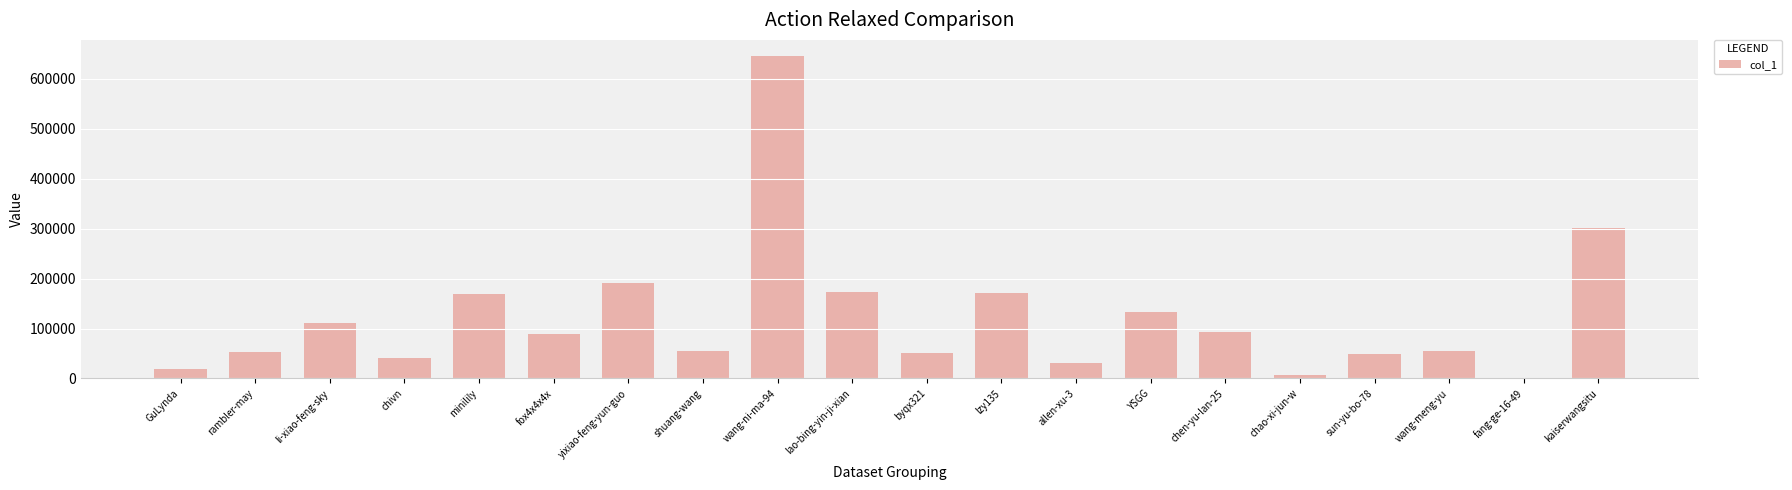

Where is the data nearest to the value 323074?

kaiserwangsitu